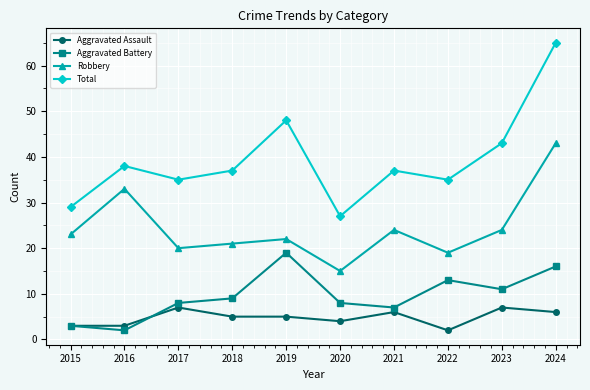

True or false: Total and Robbery cross at least once.

False